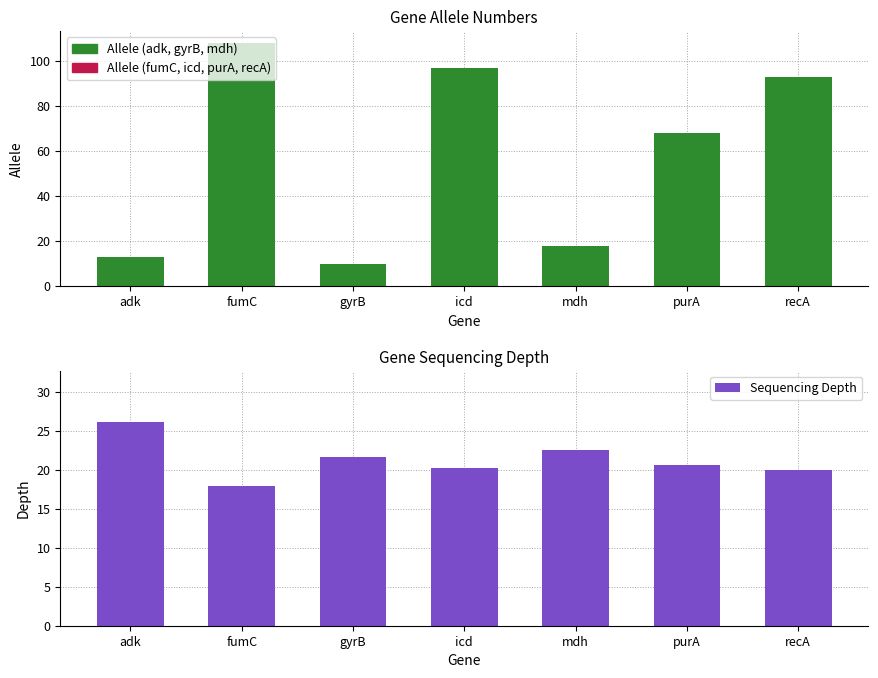

What is the average value of the Allele series?

58.1